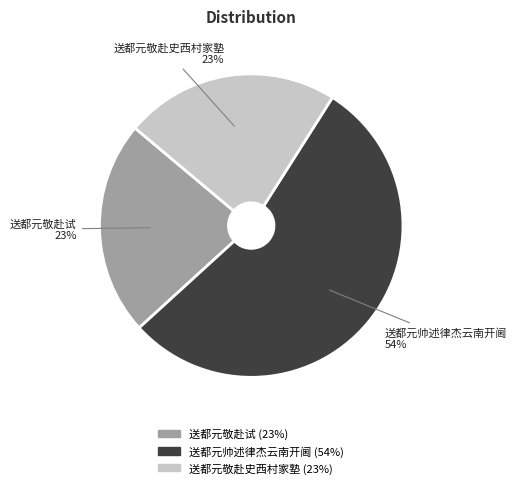

Is 送都元帅述律杰云南开阃 the majority of the pie?

Yes